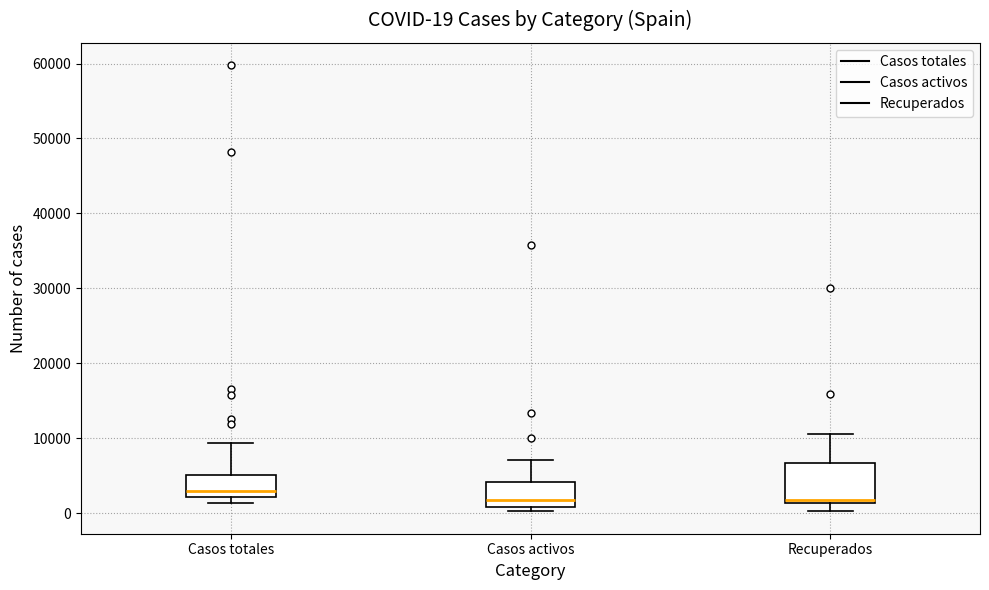

Which box has the highest median line?

Casos totales